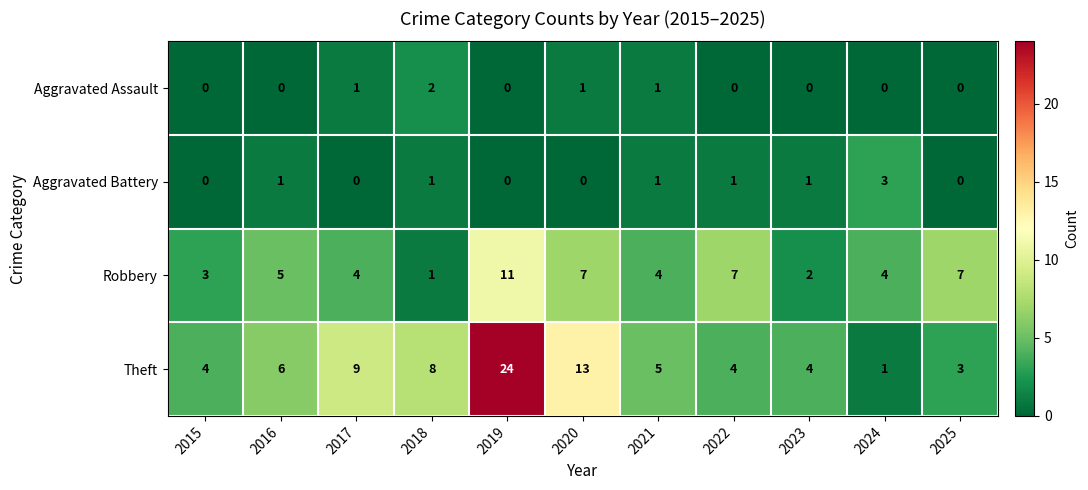

Is it true that Theft equals 5 at 2018?

False